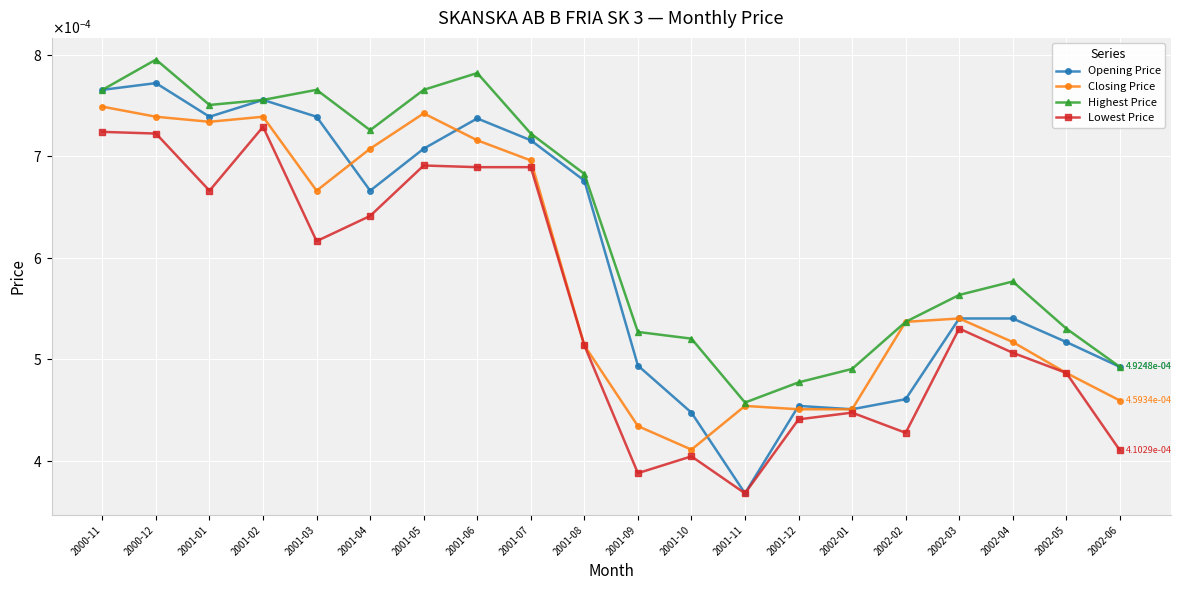

Rank the series by their average value, from highest to lowest.

Highest Price, Opening Price, Closing Price, Lowest Price